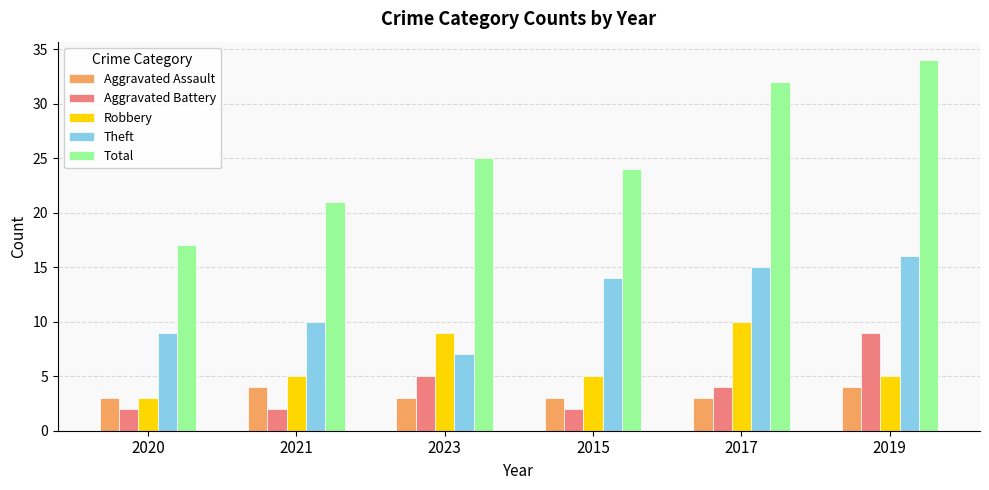

Reading left to right, what are all the values shown in this chart?

Aggravated Assault: 2020=3	2021=4	2023=3	2015=3	2017=3	2019=4
Aggravated Battery: 2020=2	2021=2	2023=5	2015=2	2017=4	2019=9
Robbery: 2020=3	2021=5	2023=9	2015=5	2017=10	2019=5
Theft: 2020=9	2021=10	2023=7	2015=14	2017=15	2019=16
Total: 2020=17	2021=21	2023=25	2015=24	2017=32	2019=34